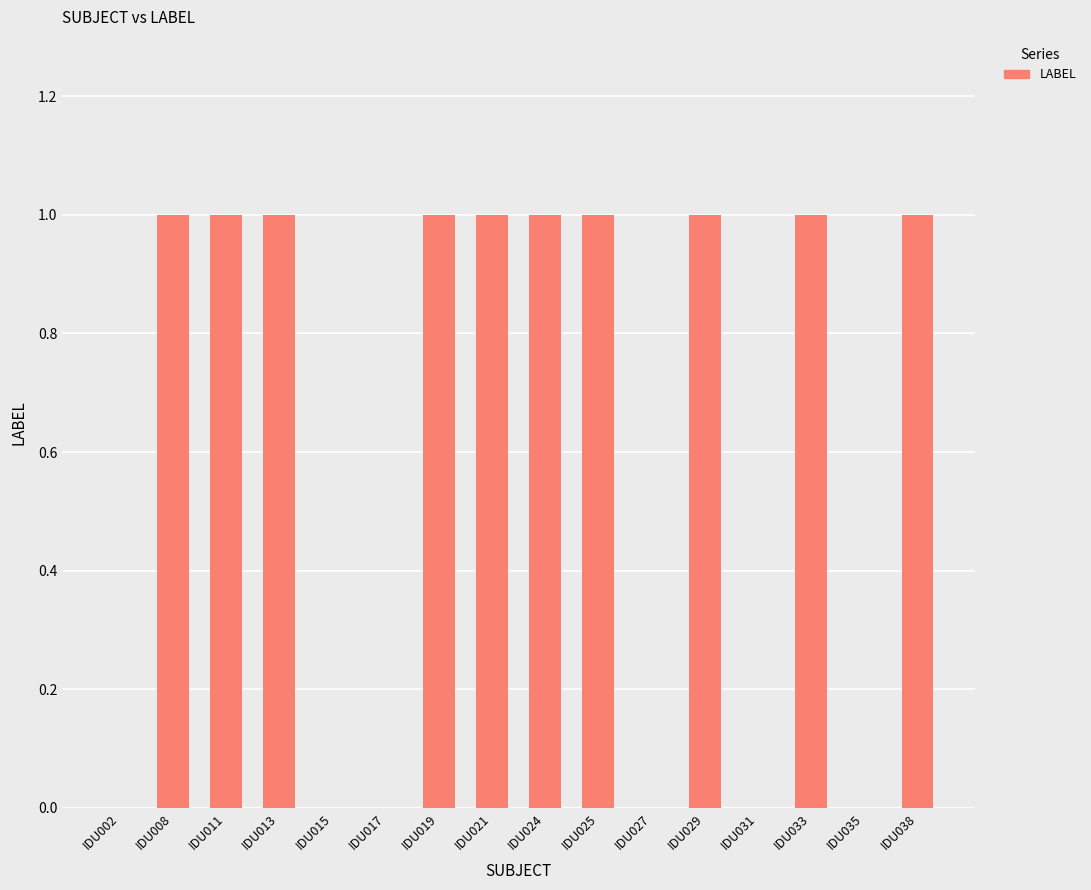

Which has a higher value, IDU002 or IDU029?

IDU029